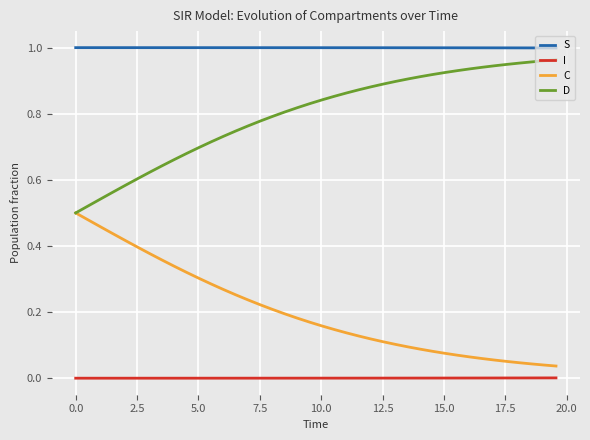

List the series in order of their overall mean, highest first.

S, D, C, I